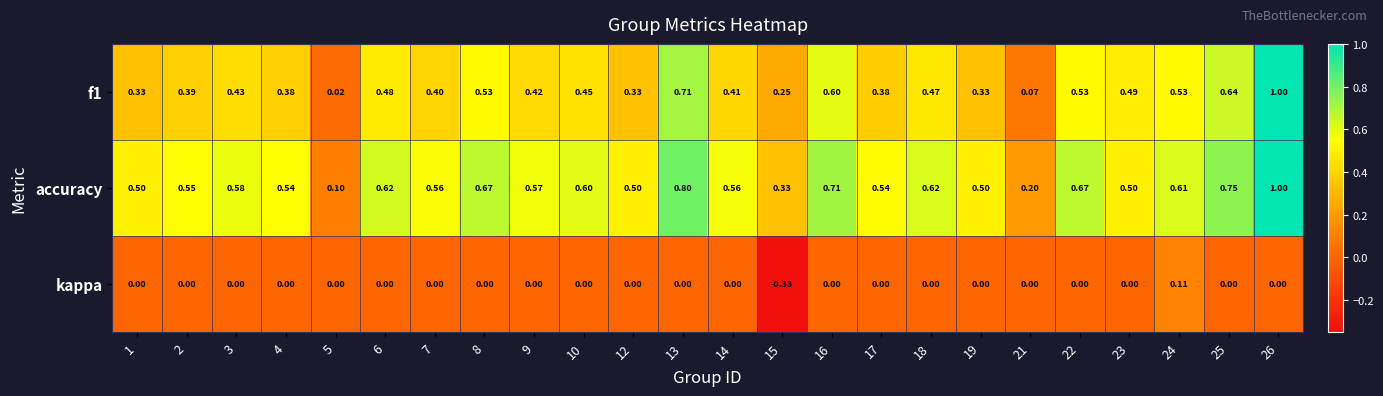

Which category has the lowest value across all series?

15